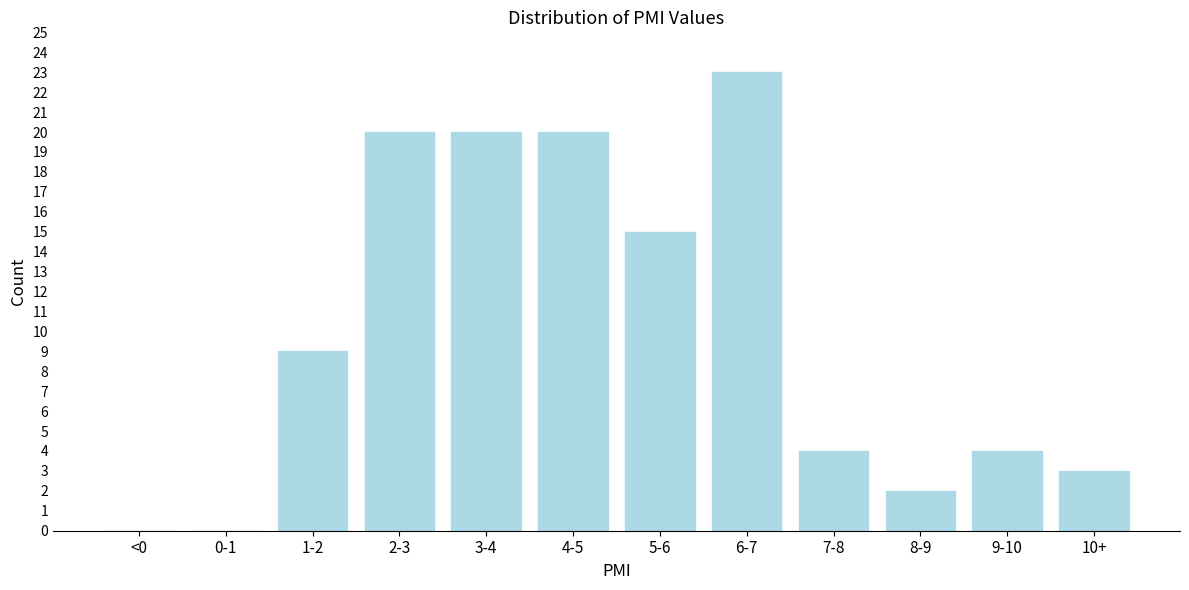

Reading left to right, what are all the values shown in this chart?

<0=0	0-1=0	1-2=9	2-3=20	3-4=20	4-5=20	5-6=15	6-7=23	7-8=4	8-9=2	9-10=4	10+=3